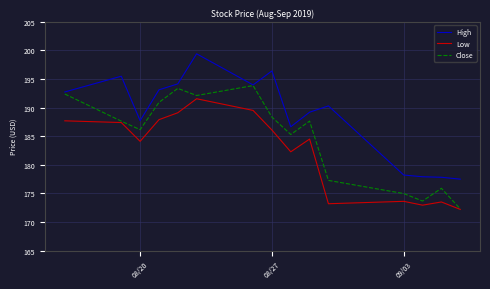

In High, how many points are lower than both neighbors (excluding endpoints)?

3